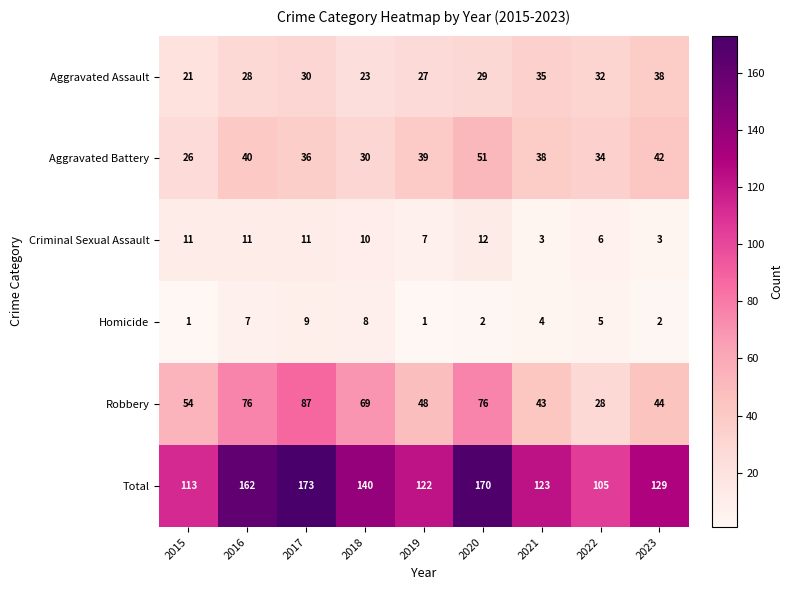

Rank the series at 2021 from lowest to highest value.

Criminal Sexual Assault, Homicide, Aggravated Assault, Aggravated Battery, Robbery, Total